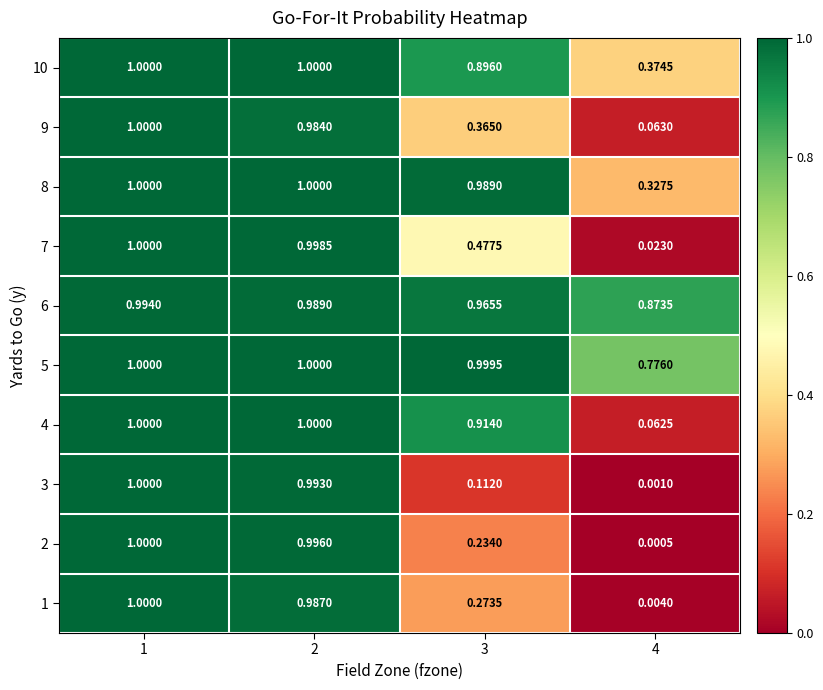

Is the value of 9 at 3 greater than the value of 4 at 4?

Yes